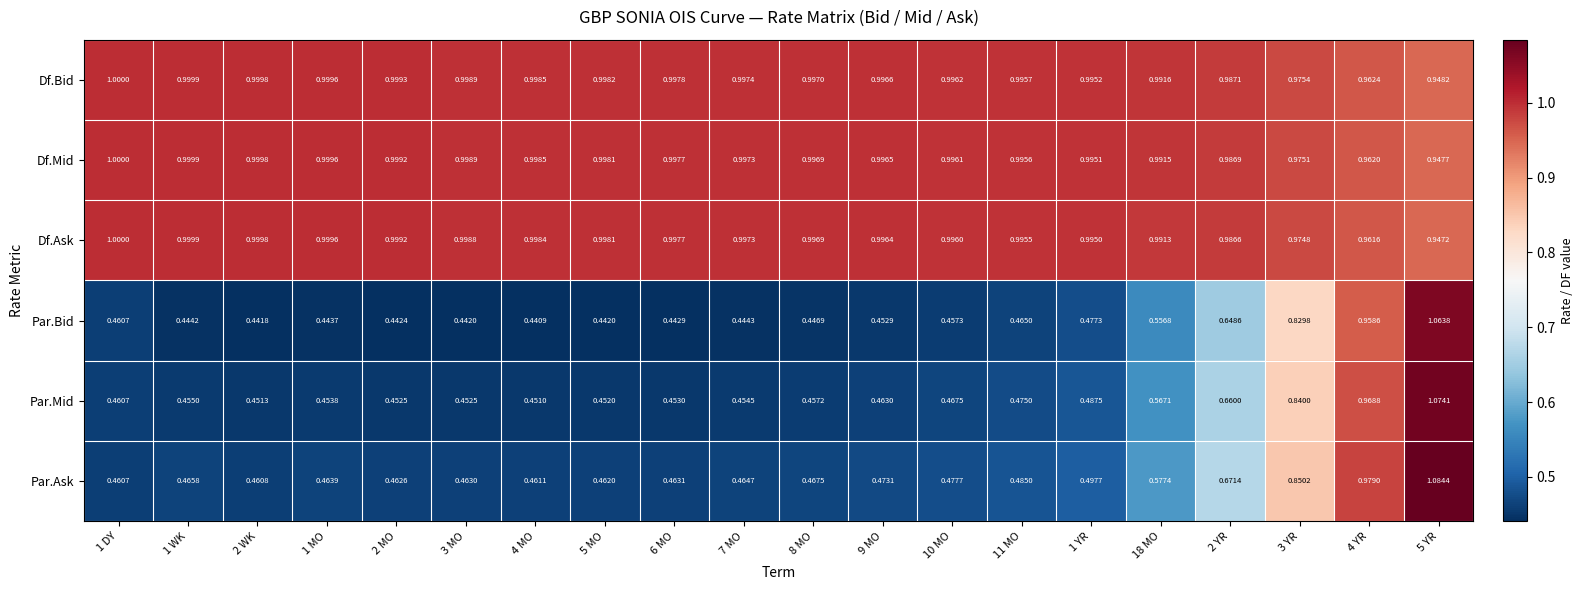

Rank the series at 9 MO from highest to lowest value.

Df.Bid, Df.Mid, Df.Ask, Par.Ask, Par.Mid, Par.Bid